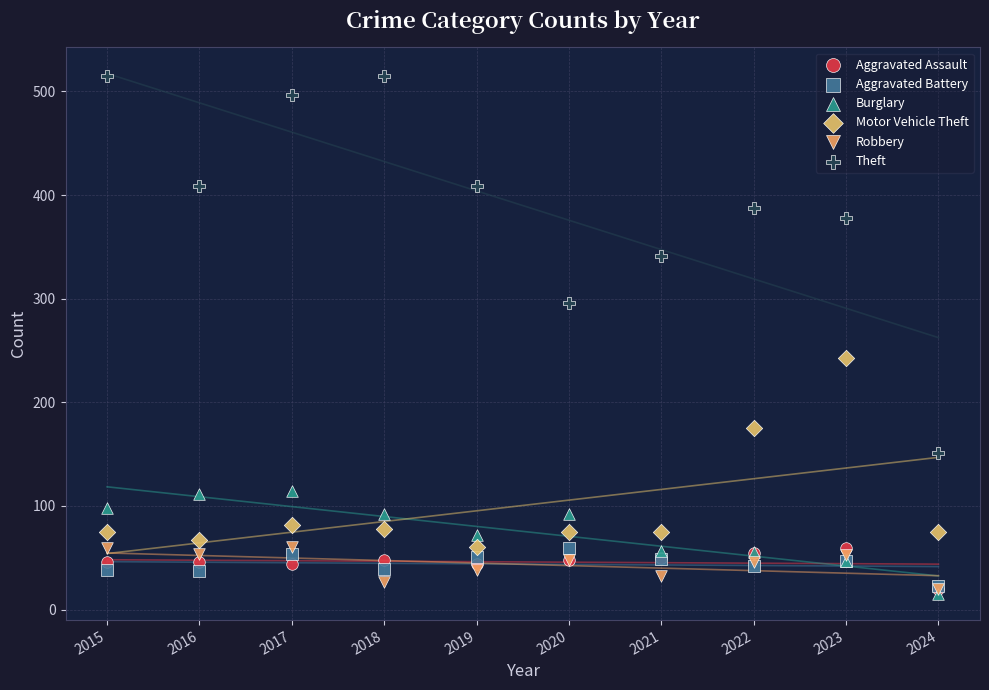

Across all series, what Y value is closest to 265?

243